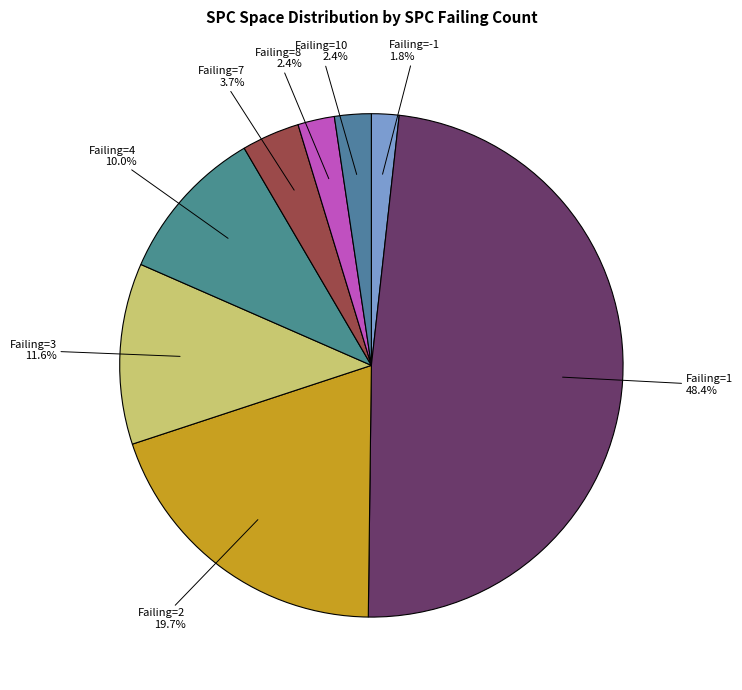

Count the number of slices in the pie.

8